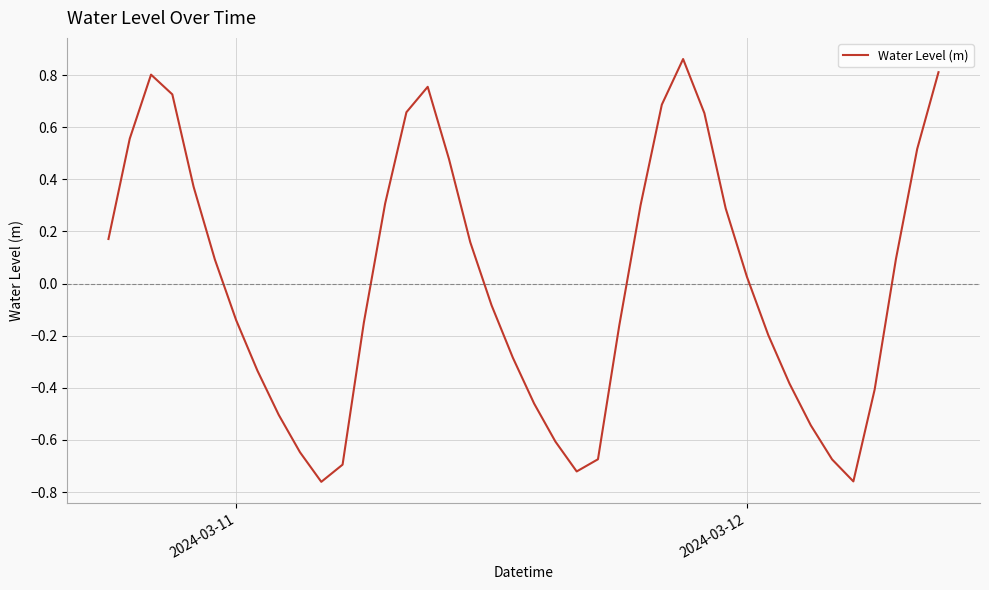

What is the difference between the maximum and minimum values?

1.6